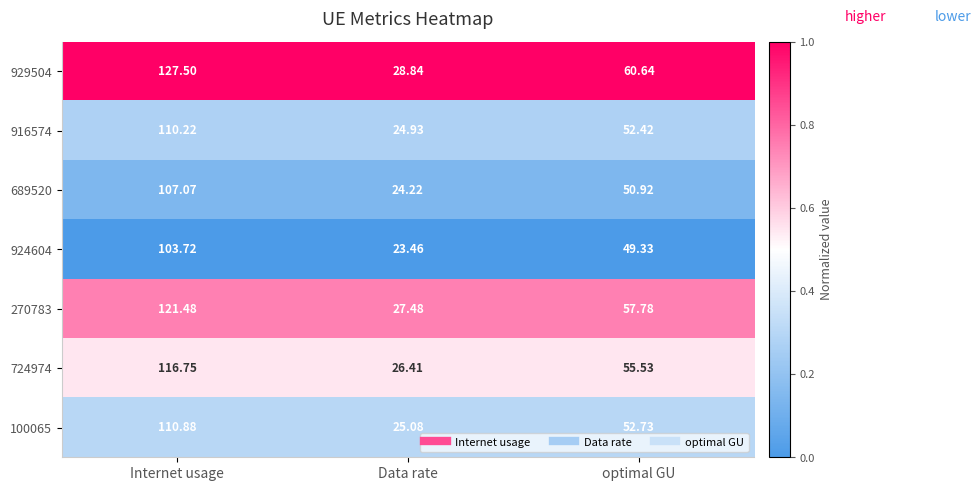

At which category is the sum across all series the highest?

Internet usage